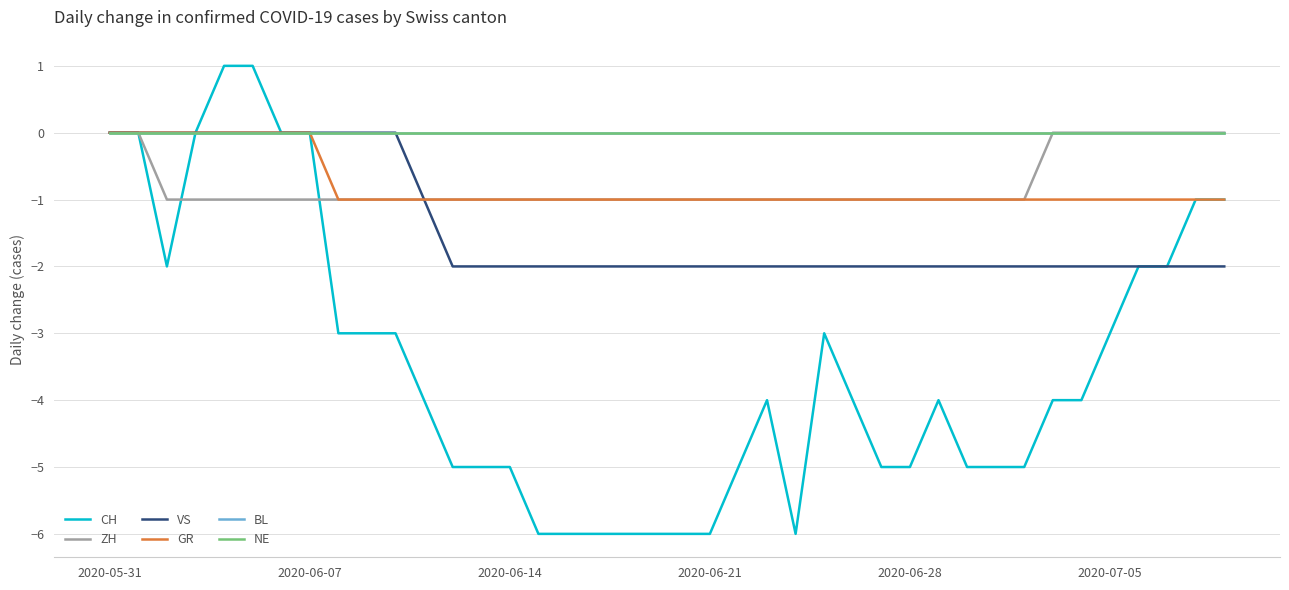

Reading left to right, what are all the values shown in this chart?

CH: 0	0	-2	0	1	1	0	0	-3	-3	-3	-4	-5	-5	-5	-6	-6	-6	-6	-6	-6	-6	-5	-4	-6	-3	-4	-5	-5	-4	-5	-5	-5	-4	-4	-3	-2	-2	-1	-1
ZH: 0	0	-1	-1	-1	-1	-1	-1	-1	-1	-1	-1	-1	-1	-1	-1	-1	-1	-1	-1	-1	-1	-1	-1	-1	-1	-1	-1	-1	-1	-1	-1	-1	0	0	0	0	0	0	0
VS: 0	0	0	0	0	0	0	0	0	0	0	-1	-2	-2	-2	-2	-2	-2	-2	-2	-2	-2	-2	-2	-2	-2	-2	-2	-2	-2	-2	-2	-2	-2	-2	-2	-2	-2	-2	-2
GR: 0	0	0	0	0	0	0	0	-1	-1	-1	-1	-1	-1	-1	-1	-1	-1	-1	-1	-1	-1	-1	-1	-1	-1	-1	-1	-1	-1	-1	-1	-1	-1	-1	-1	-1	-1	-1	-1
BL: 0	0	0	0	0	0	0	0	0	0	0	0	0	0	0	0	0	0	0	0	0	0	0	0	0	0	0	0	0	0	0	0	0	0	0	0	0	0	0	0
NE: 0	0	0	0	0	0	0	0	0	0	0	0	0	0	0	0	0	0	0	0	0	0	0	0	0	0	0	0	0	0	0	0	0	0	0	0	0	0	0	0